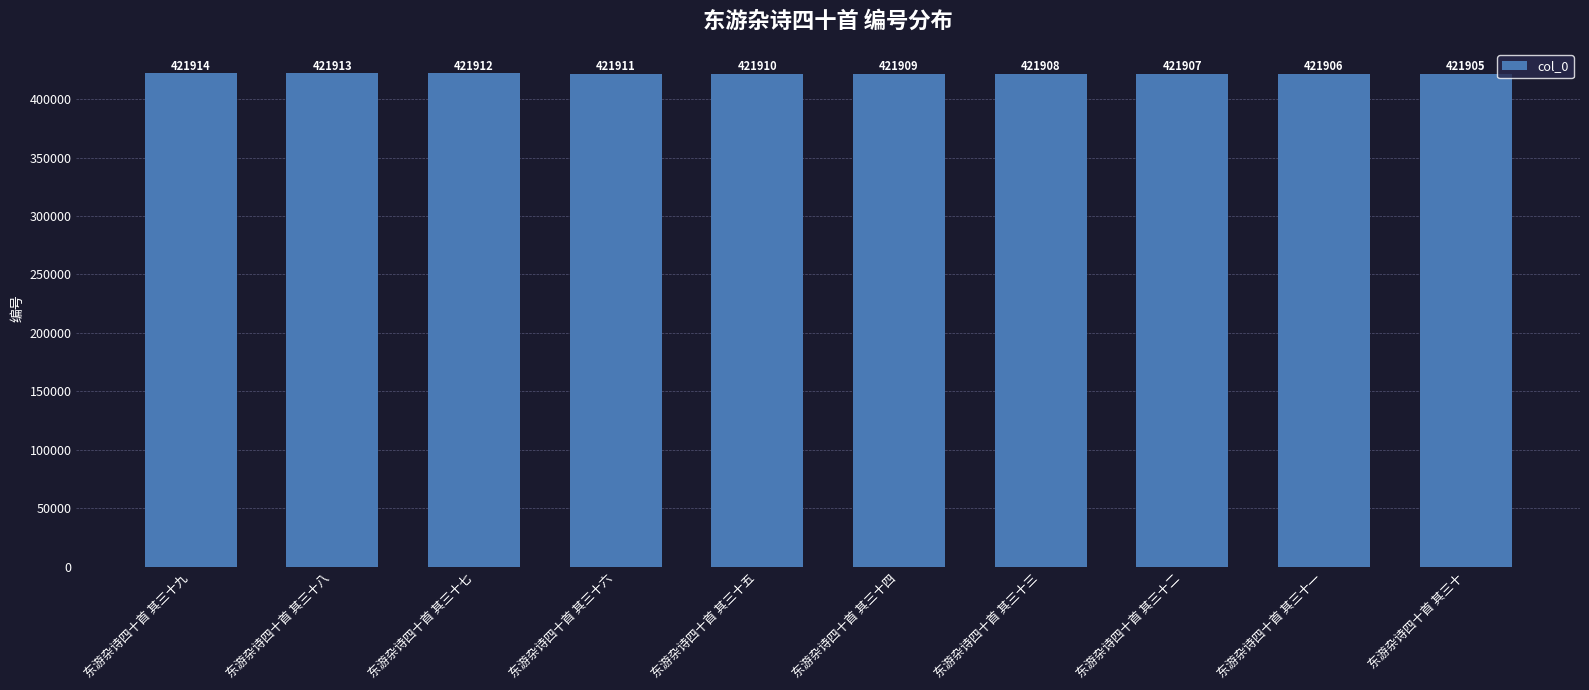

What is the minimum value shown in the chart?

421905